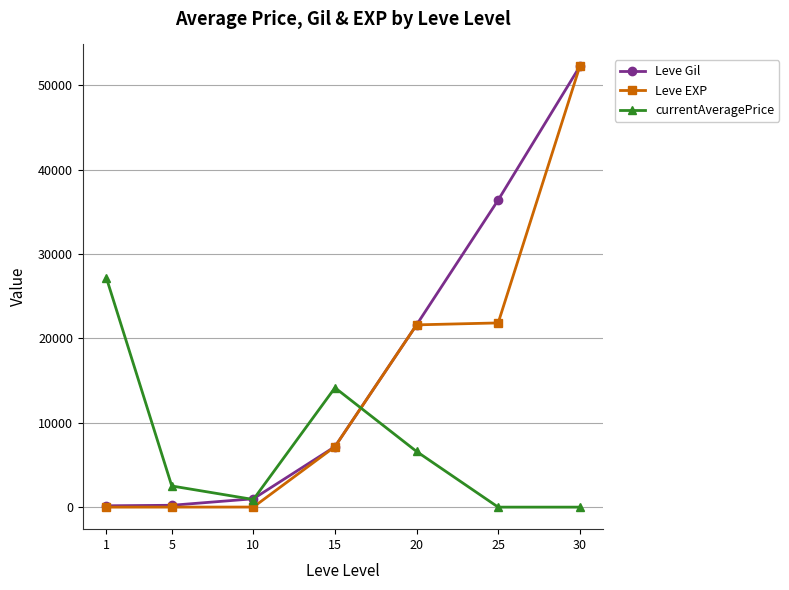

How many lines are shown in the chart?

3